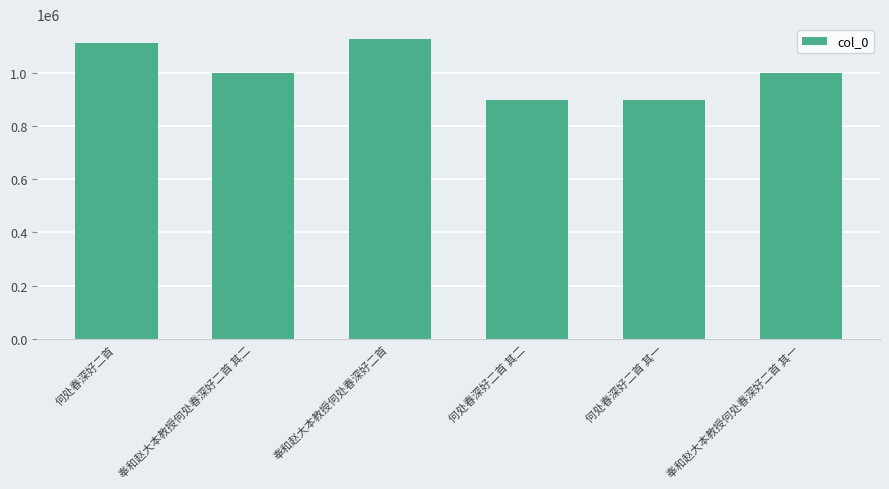

Does the chart contain stacked bars?

No